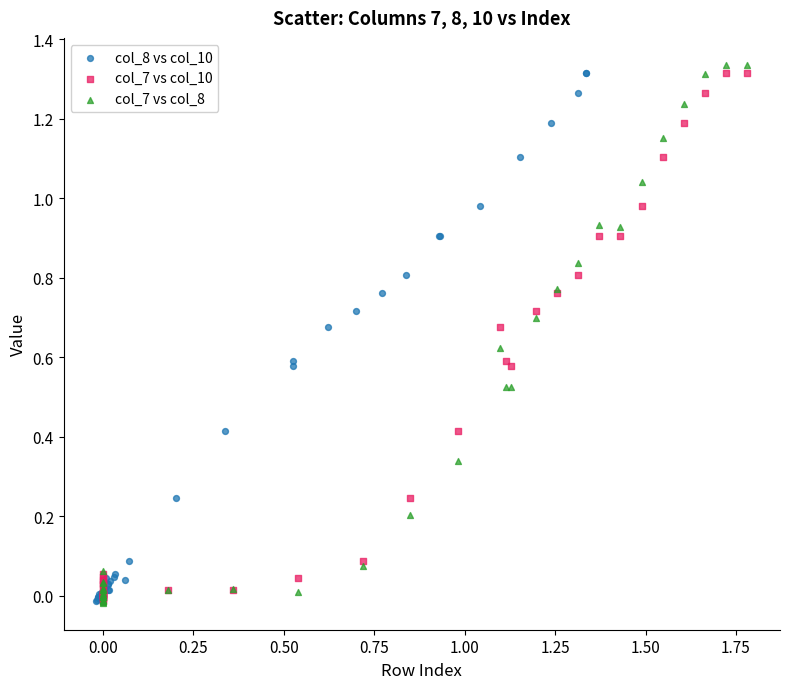

What are all the series names shown in the legend?

col_8 vs col_10, col_7 vs col_10, col_7 vs col_8